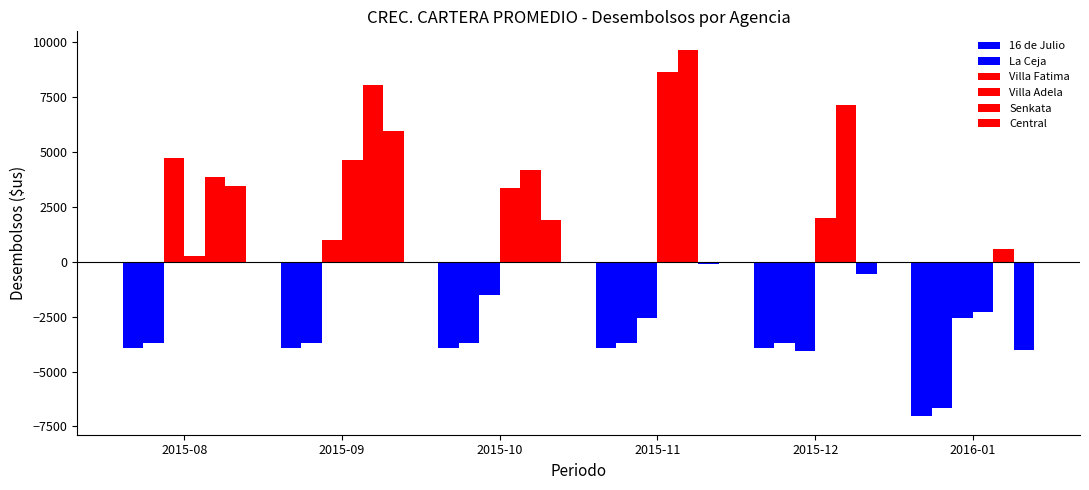

How many values in the Central series are below 1925?

3